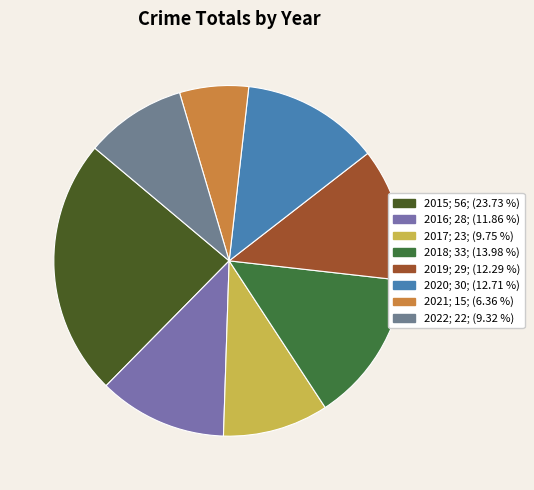

To the nearest percent, what is the average slice percentage?

12%